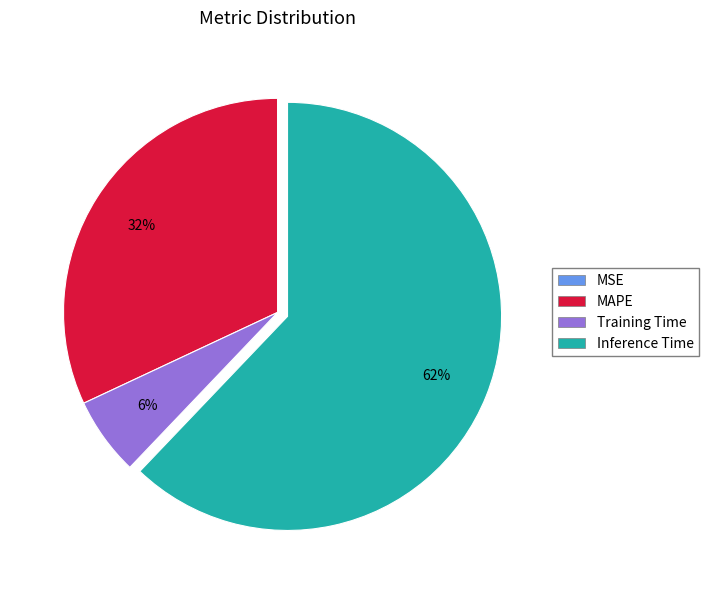

Combined, do MAPE and Inference Time account for over 50%?

Yes